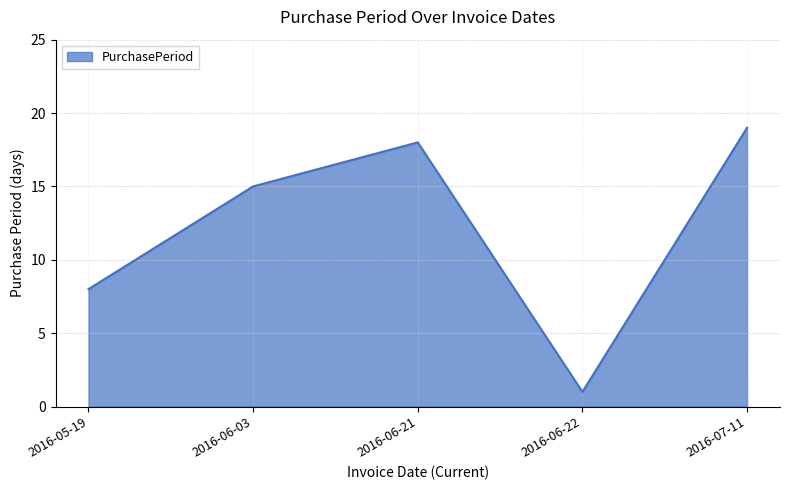

The value at 2016-06-21 is 18. True or false?

True